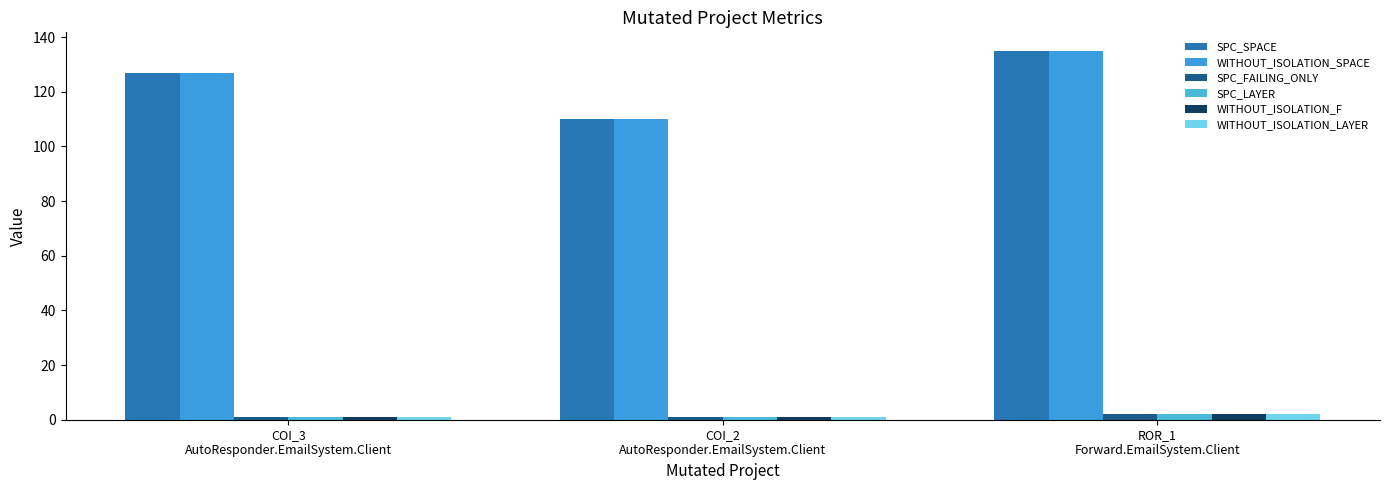

What is the highest value of the SPC_LAYER series?

2